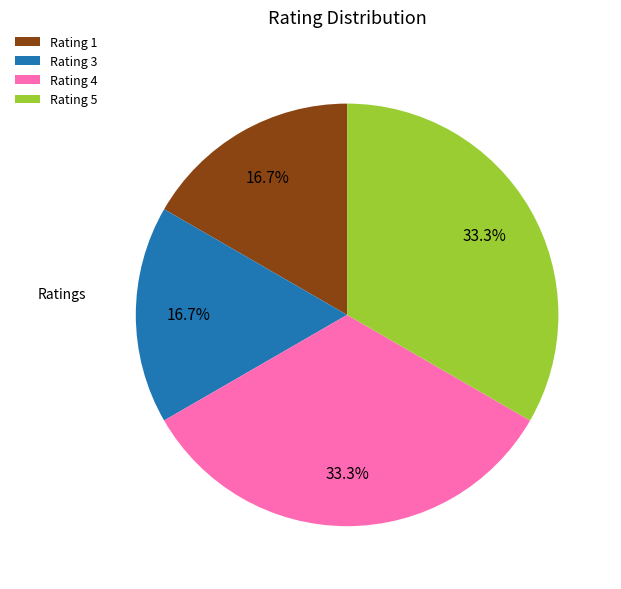

How much of the chart is everything except Rating 3?

83.3%